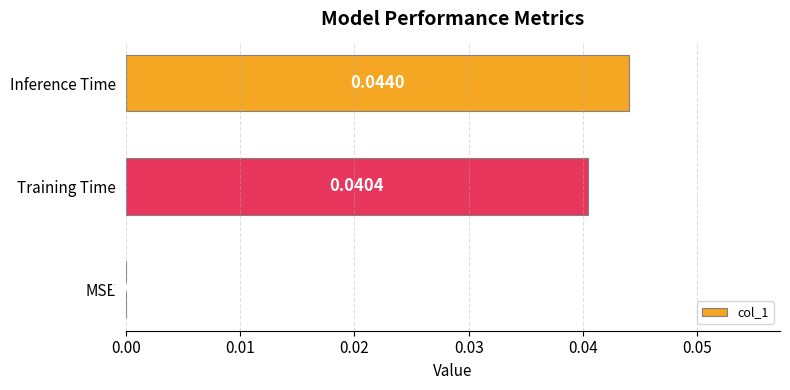

At which category does the chart reach its peak across all series?

Inference Time